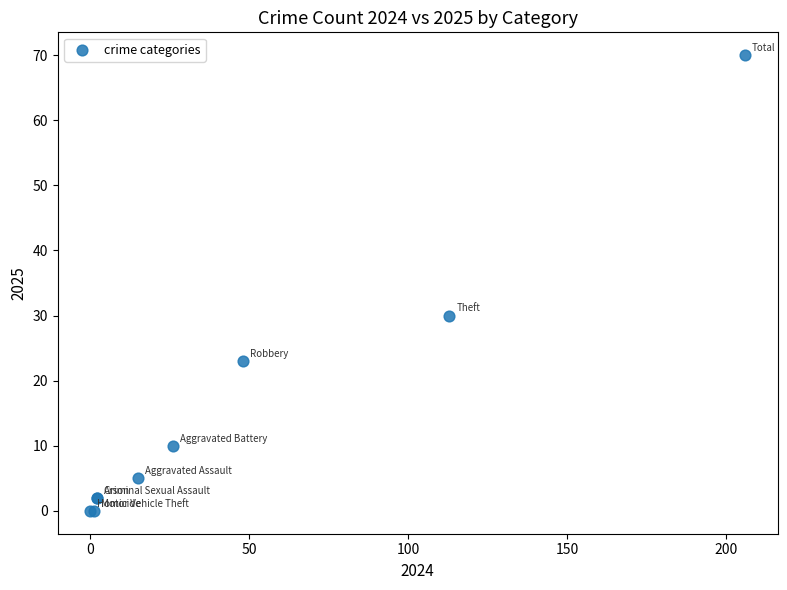

What Y value in the scatter plot is closest to 35?

30